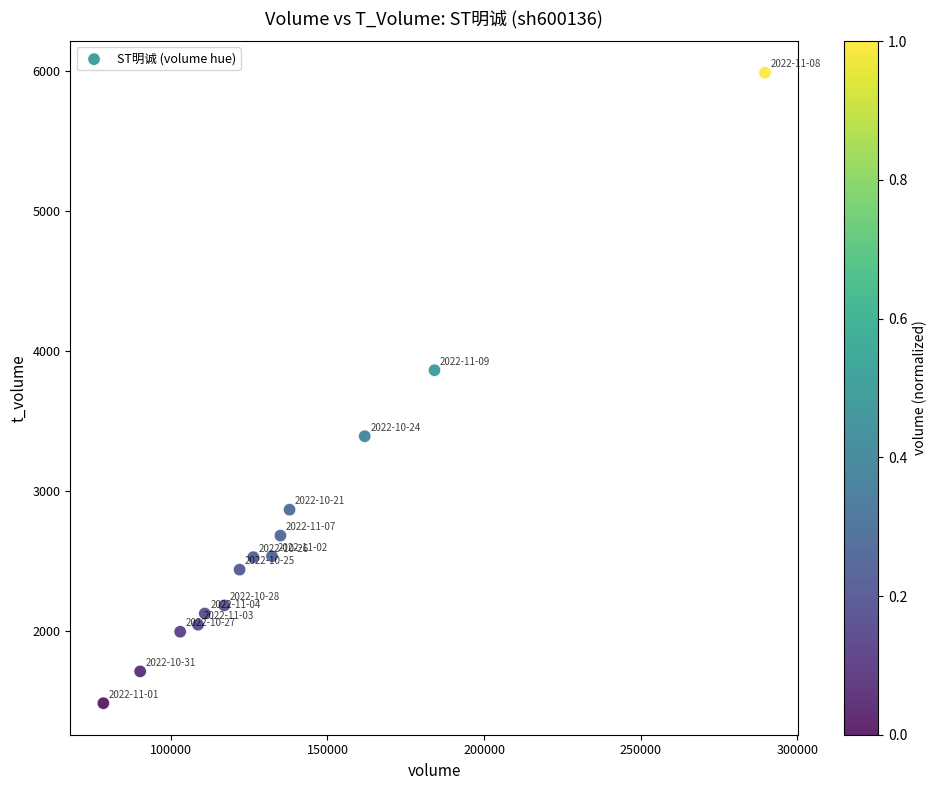

What is the range of Y values (max minus min)?

4499